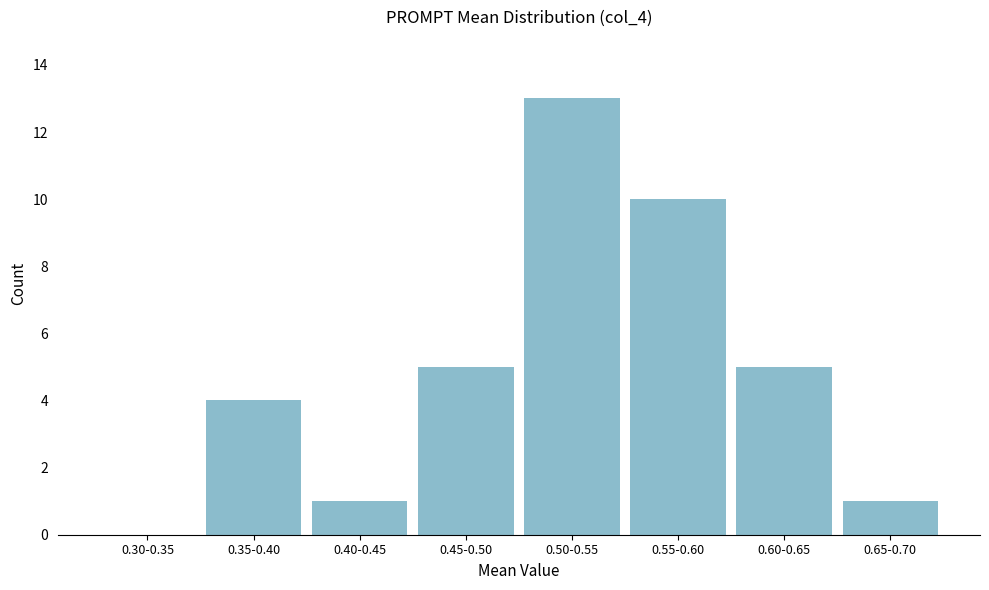

Reading left to right, transcribe all the data shown in this chart.

0.30-0.35=0	0.35-0.40=4	0.40-0.45=1	0.45-0.50=5	0.50-0.55=13	0.55-0.60=10	0.60-0.65=5	0.65-0.70=1